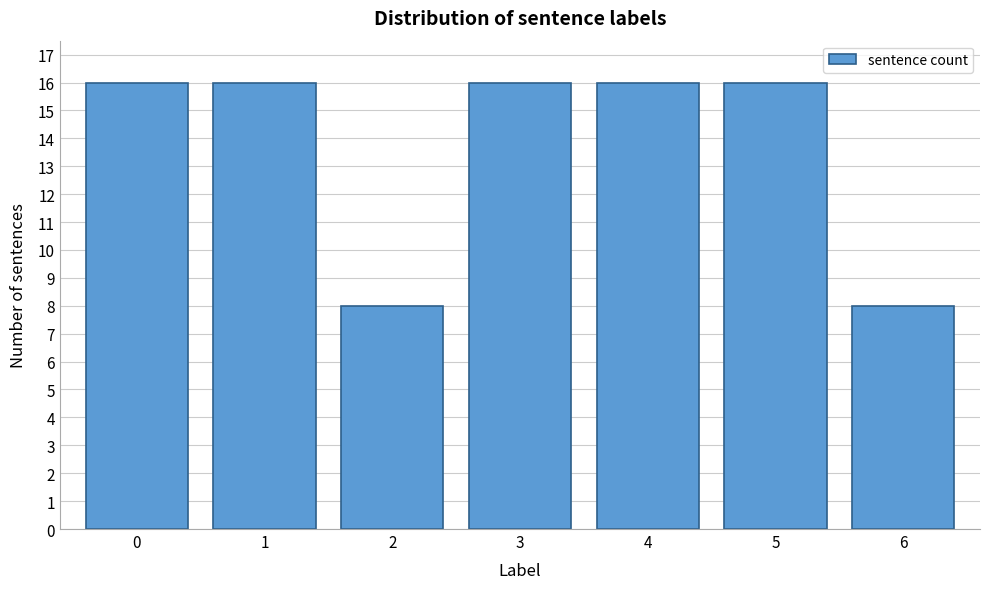

Reading left to right, what are all the values shown in this chart?

0=16	1=16	2=8	3=16	4=16	5=16	6=8